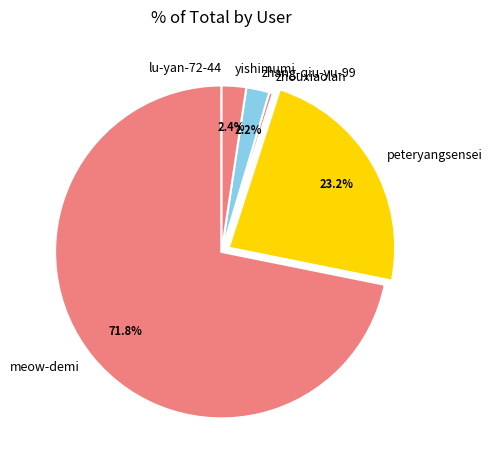

Does yishimumi account for over 50% of the chart?

No